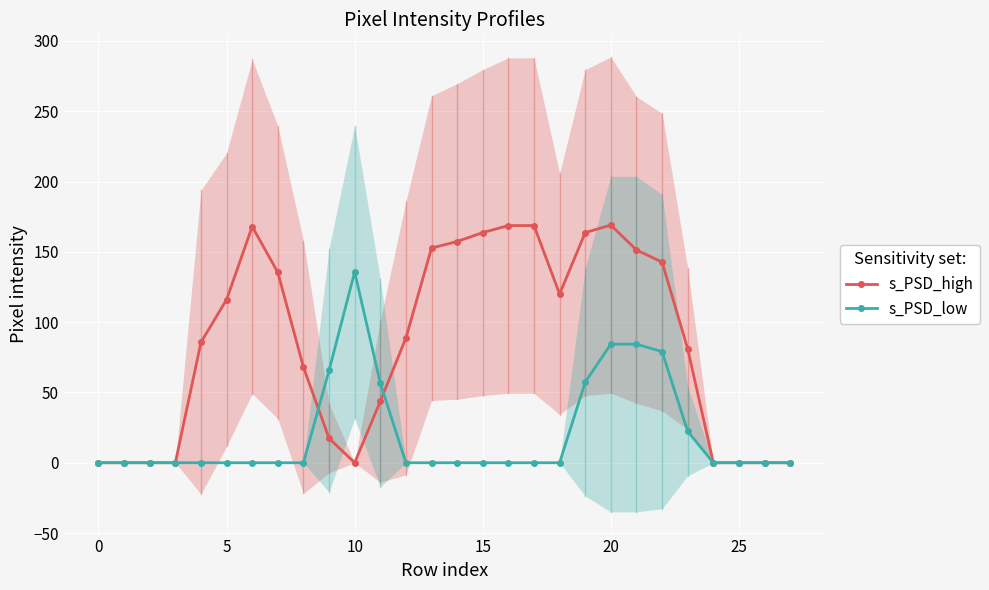

How many lines are shown in the chart?

2